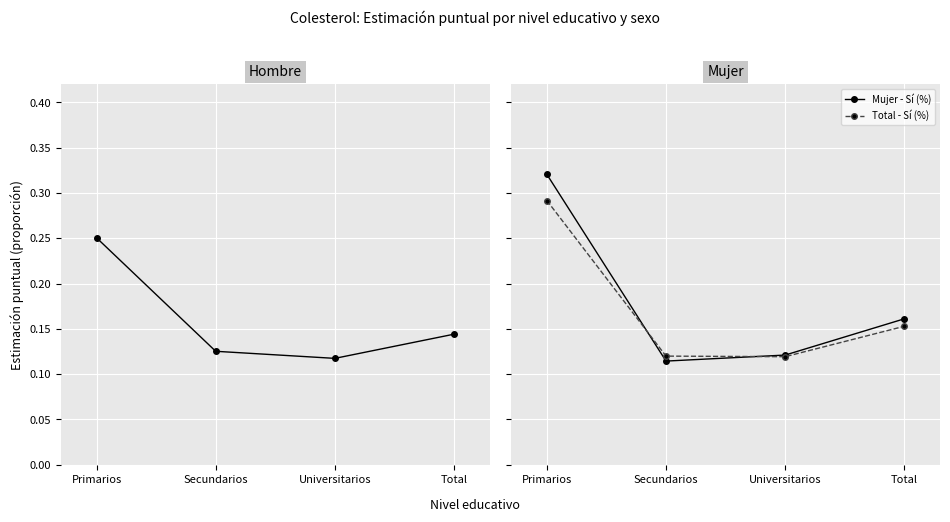

Reading right to left, transcribe all the data shown in this chart.

Hombre - Sí (%): 0.1	0.1	0.1	0.3
Mujer - Sí (%): 0.2	0.1	0.1	0.3
Total - Sí (%): 0.2	0.1	0.1	0.3